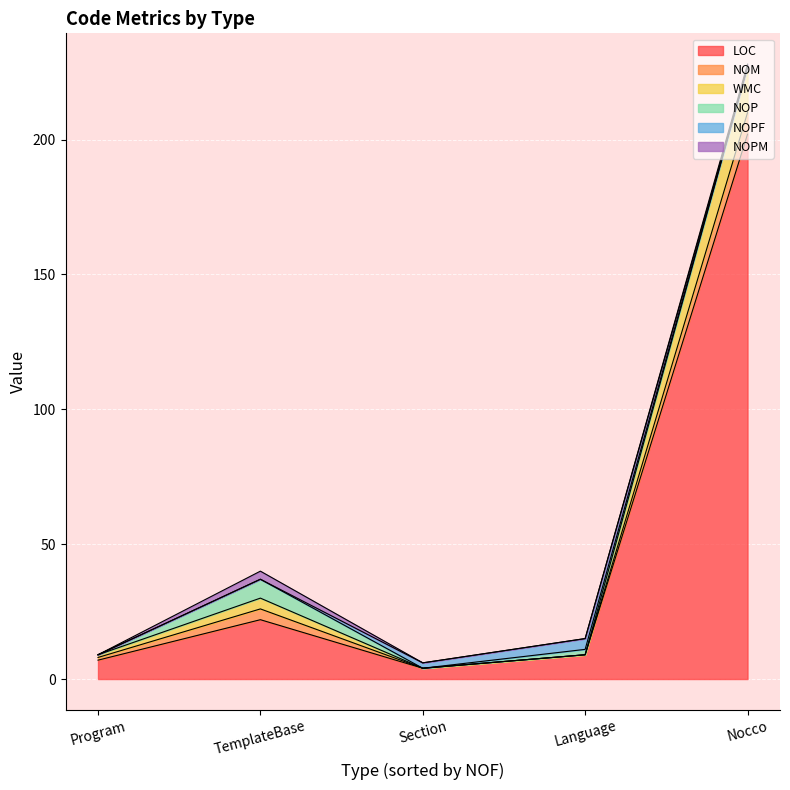

What are all the series names shown in the legend?

LOC, NOM, WMC, NOP, NOPF, NOPM